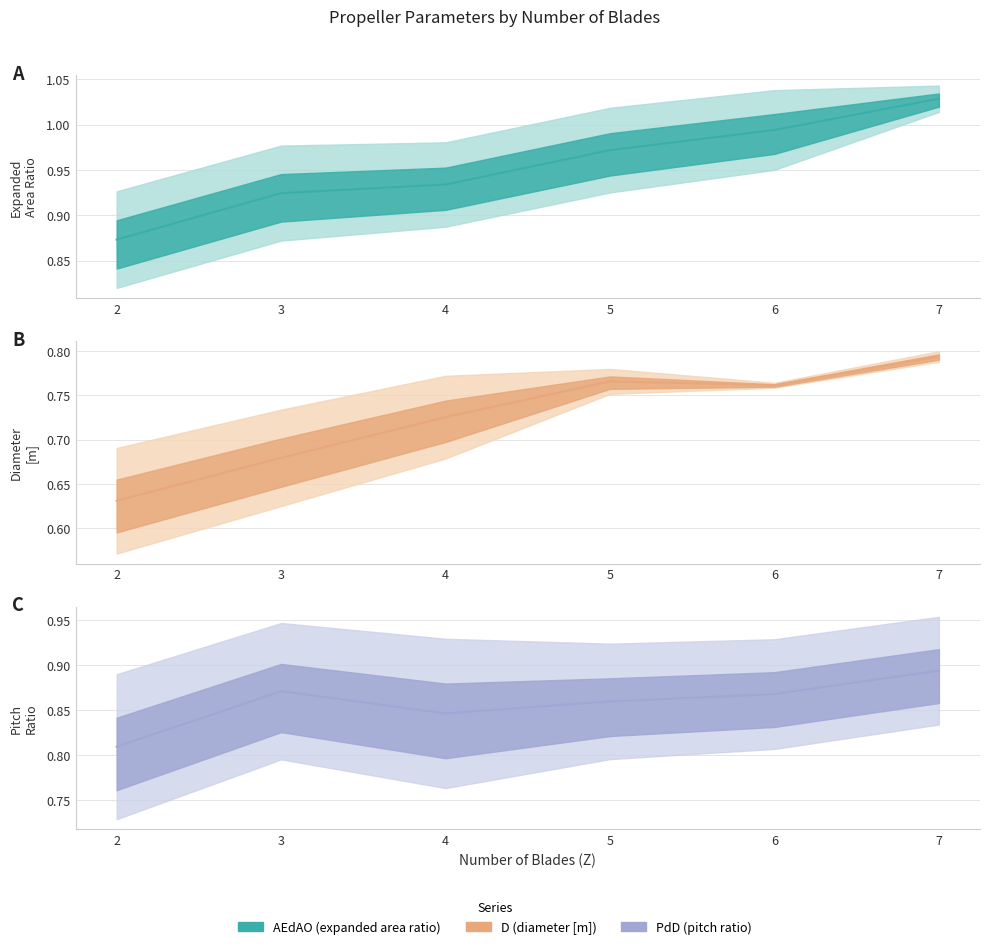

Rank the series by their average value, from lowest to highest.

D = propeller diameter [m], PdD = pitch ratio, AEdAO = expanded area ratio